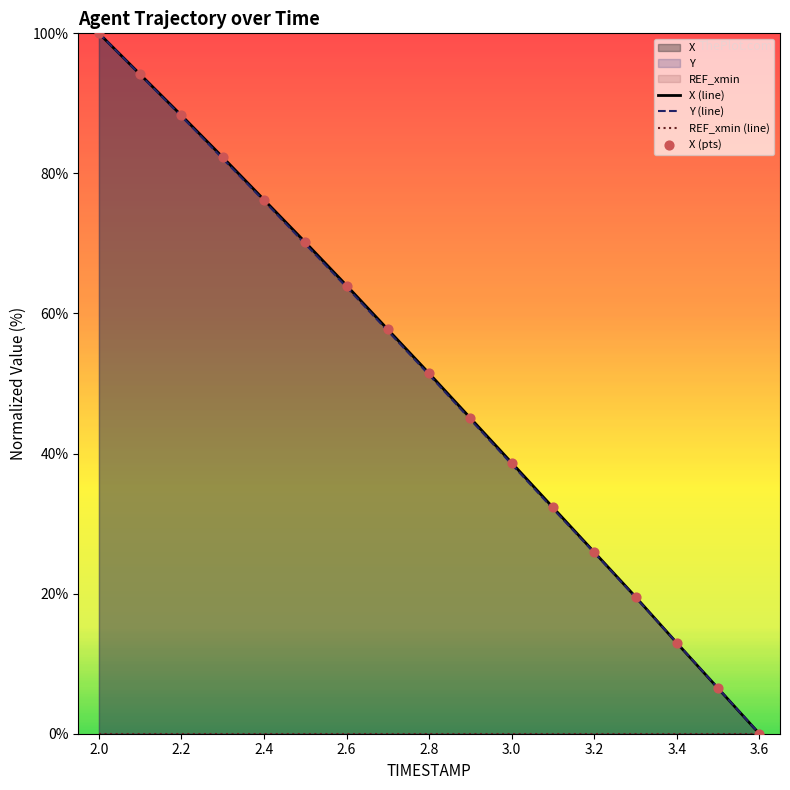

True or false: Y (line) has a value of 51.2 at 2.8.

True